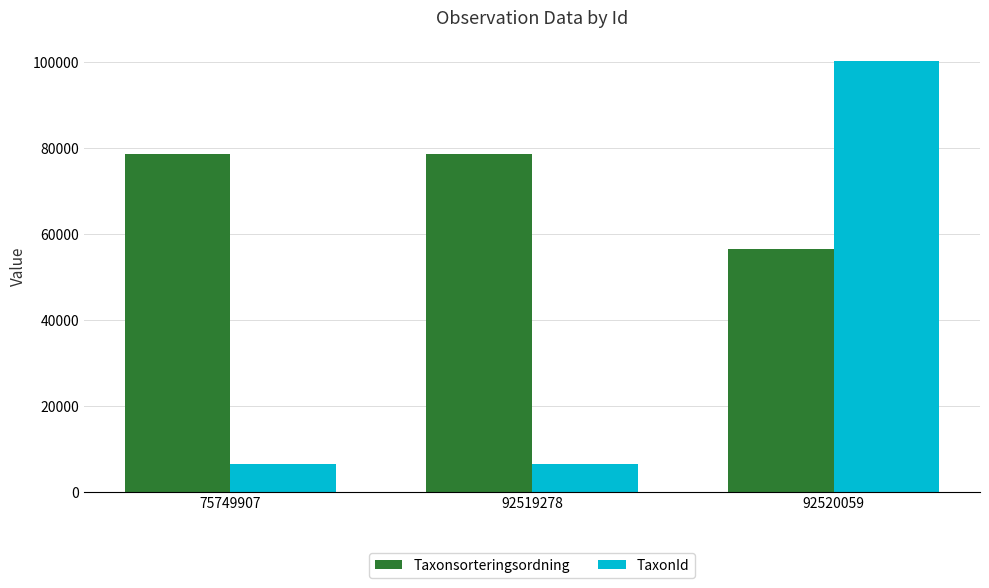

List the series in order of their peak value, highest first.

TaxonId, Taxonsorteringsordning